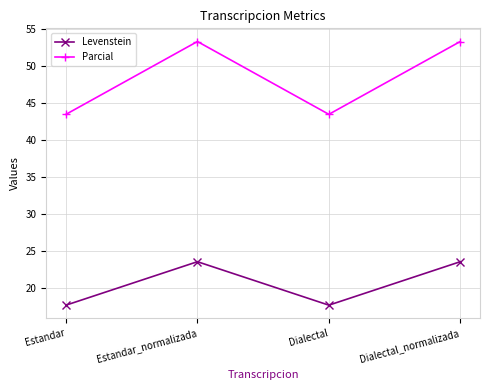

True or false: Parcial has a value of 43.5 at Dialectal.

True